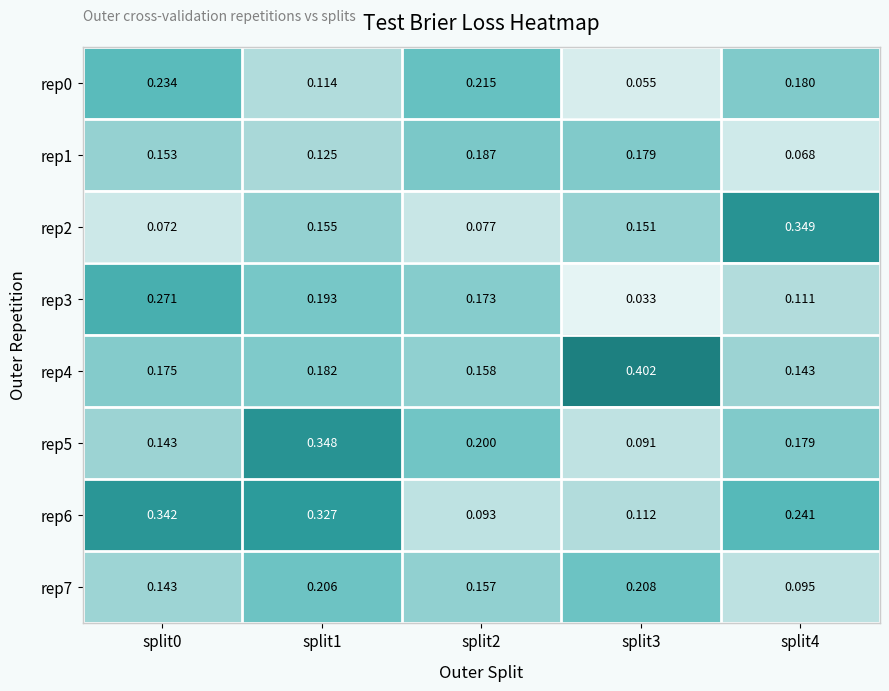

Which series has the largest total across all categories?

rep6